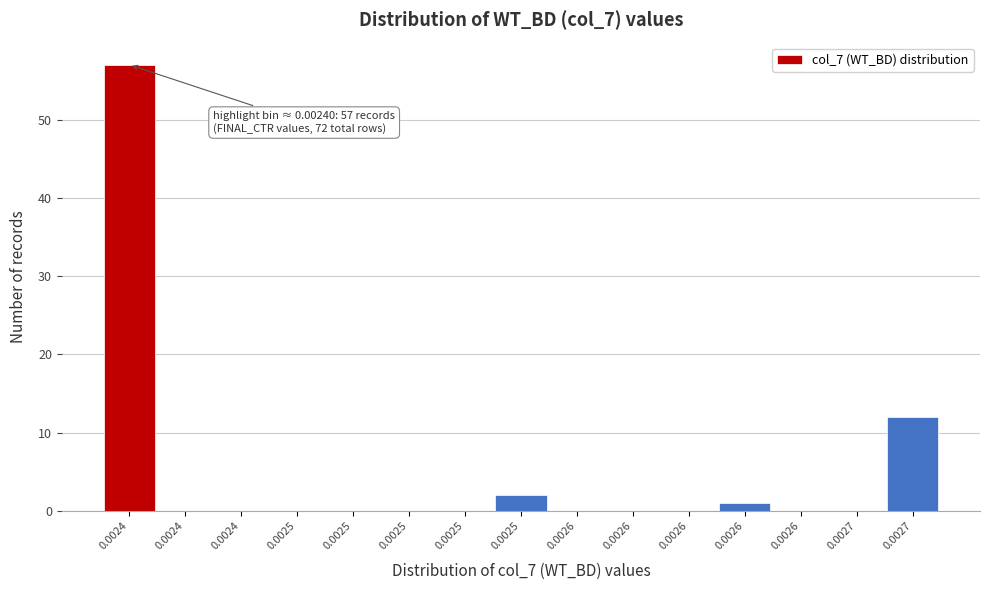

How many categories are shown in the chart?

15